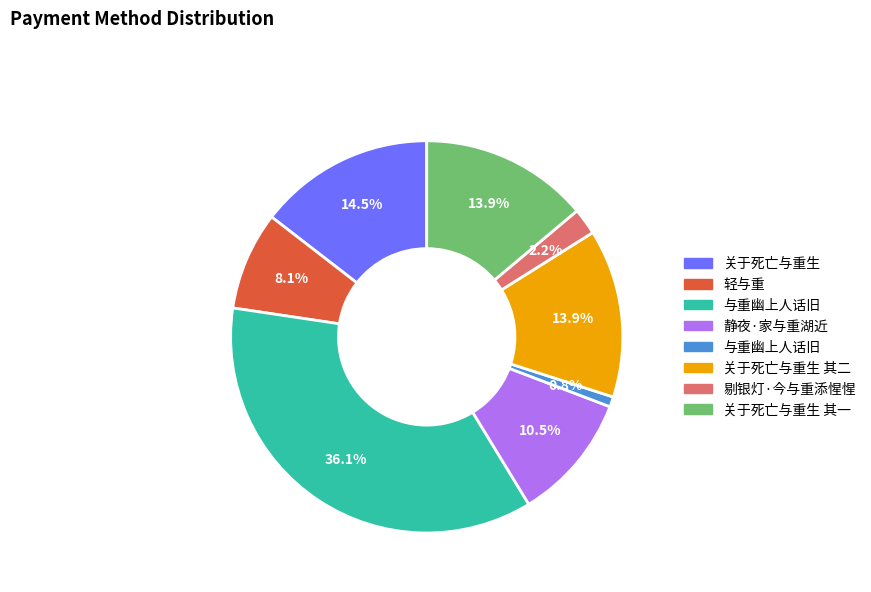

Is there a majority slice in this chart?

No